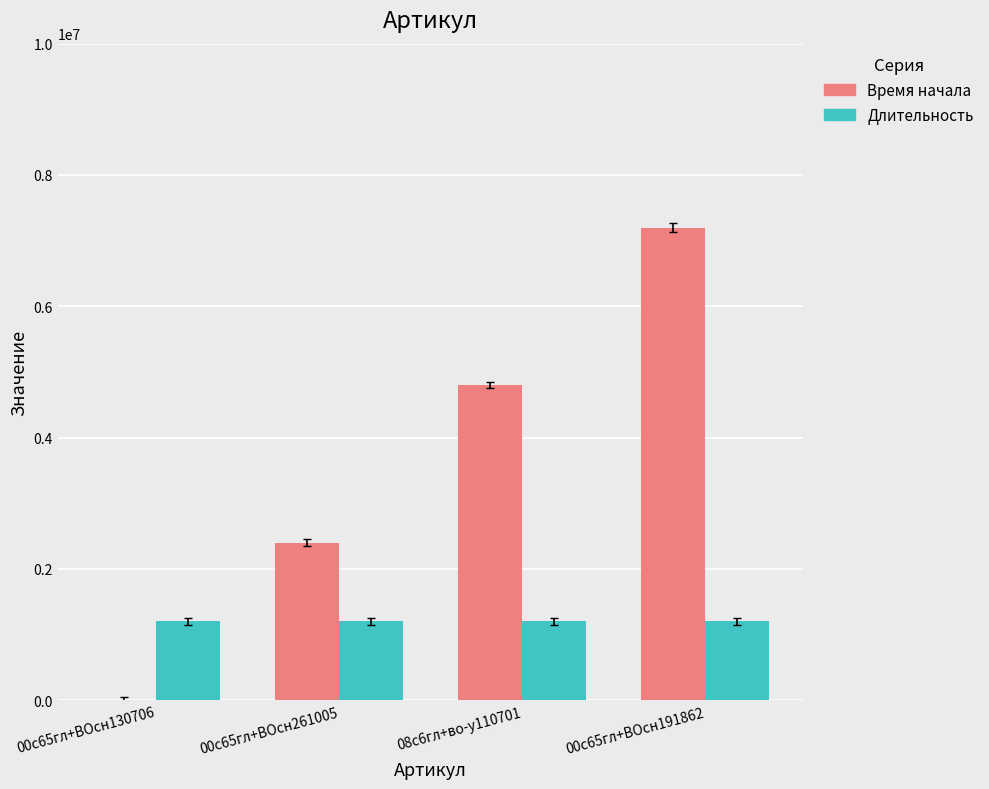

Which series has the largest total across all categories?

Время начала